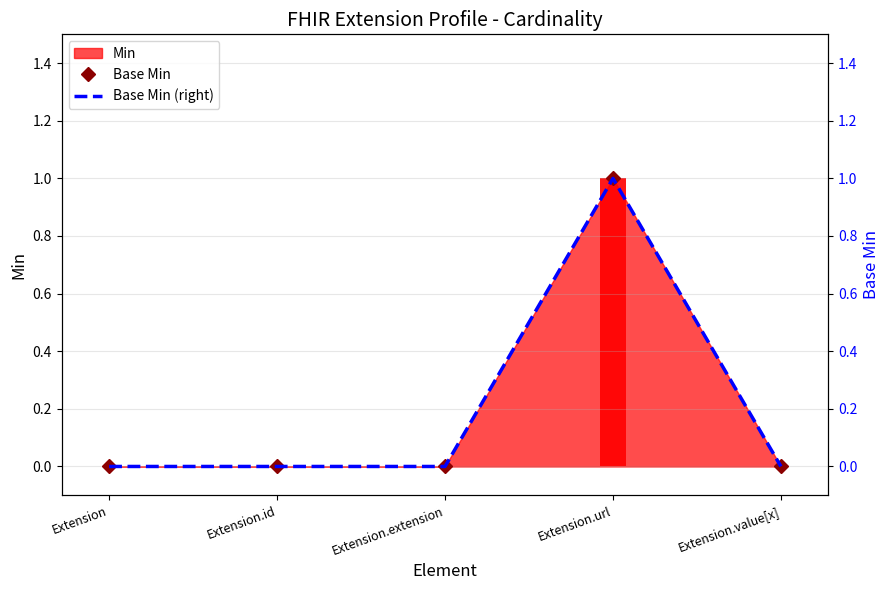

Which series has the widest spread of values?

Base Min